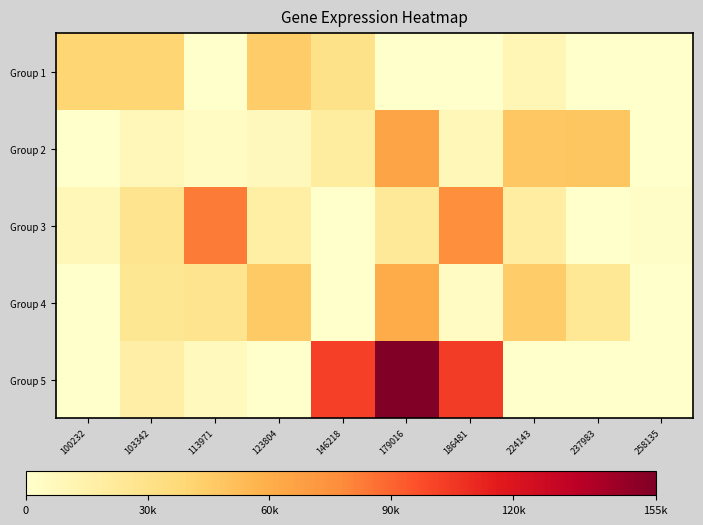

Reading right to left, extract all data points from this chart.

Group 1: 258135=0	237983=0	224143=9790	186481=0	179016=0	146218=30114	123804=45182	113971=0	103342=40326	100232=40223
Group 2: 258135=0	237983=48482	224143=47750	186481=8880	179016=65271	146218=19515	123804=6838	113971=3977	103342=7910	100232=0
Group 3: 258135=2064	237983=0	224143=18537	186481=76278	179016=22454	146218=0	123804=17226	113971=82609	103342=27528	100232=8736
Group 4: 258135=0	237983=24205	224143=45444	186481=4180	179016=61079	146218=0	123804=46546	113971=27443	103342=25366	100232=0
Group 5: 258135=0	237983=0	224143=0	186481=103044	179016=155143	146218=102106	123804=0	113971=6283	103342=16559	100232=0